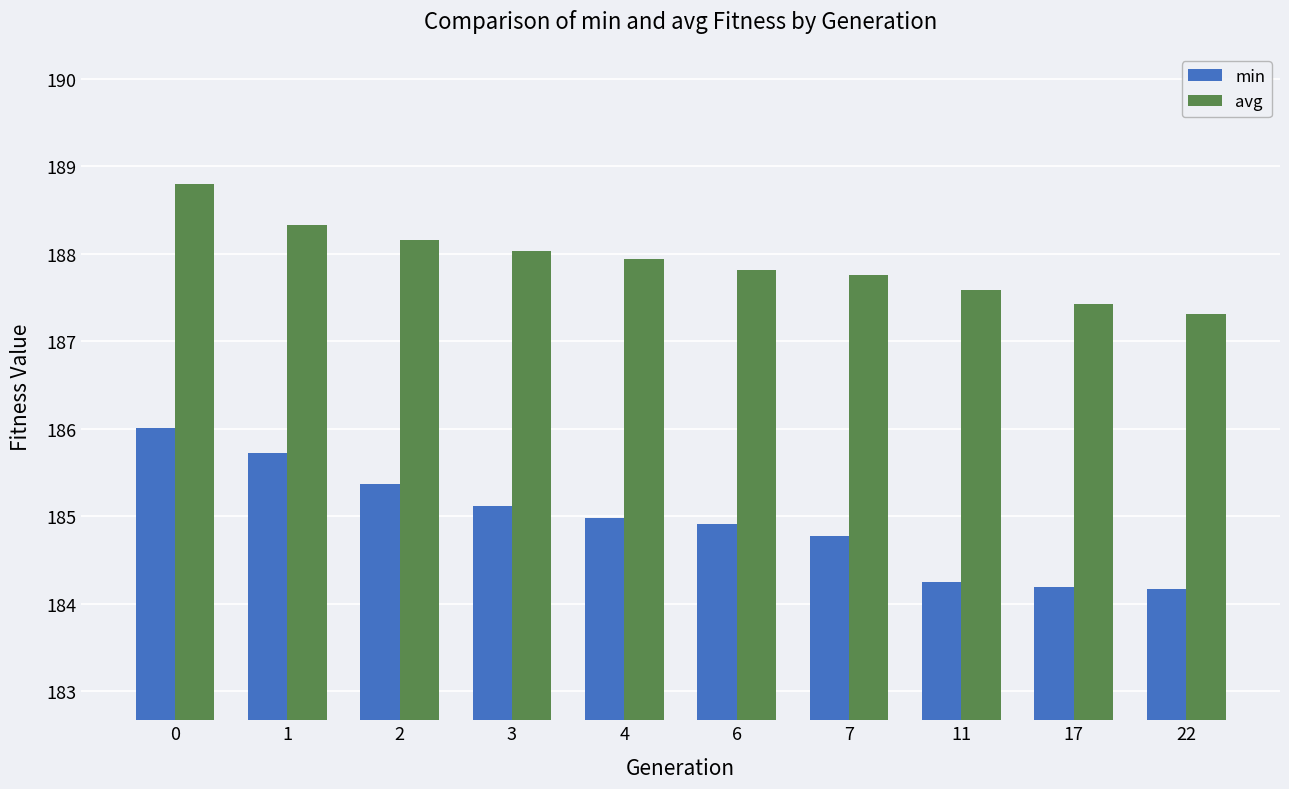

Reading right to left, list all the values displayed in this chart.

min: 22=184.2	17=184.2	11=184.2	7=184.8	6=184.9	4=185.0	3=185.1	2=185.4	1=185.7	0=186.0
avg: 22=187.3	17=187.4	11=187.6	7=187.8	6=187.8	4=187.9	3=188.0	2=188.2	1=188.3	0=188.8